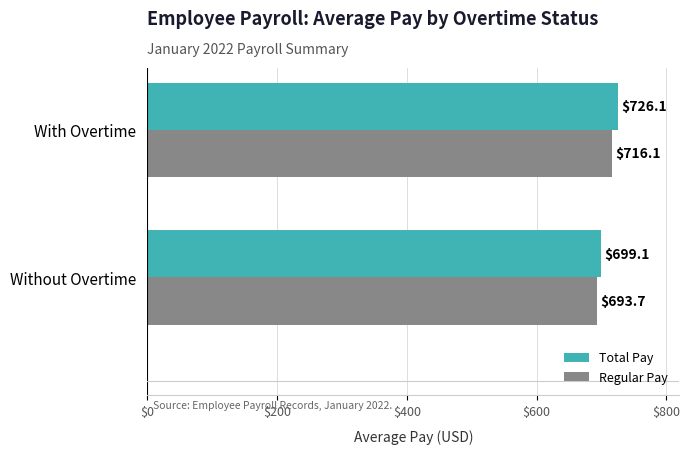

Which series changed the most between Without Overtime and With Overtime?

Total Pay